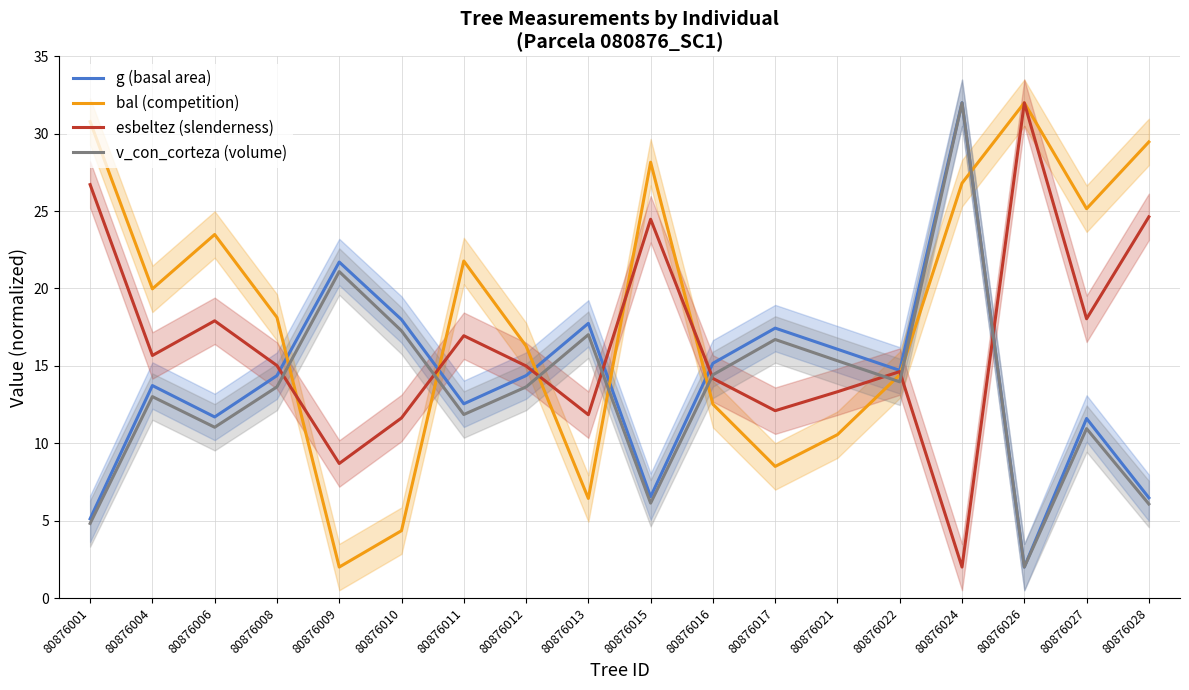

What is the value of the g (basal area) point at the 5th from the left?

21.7